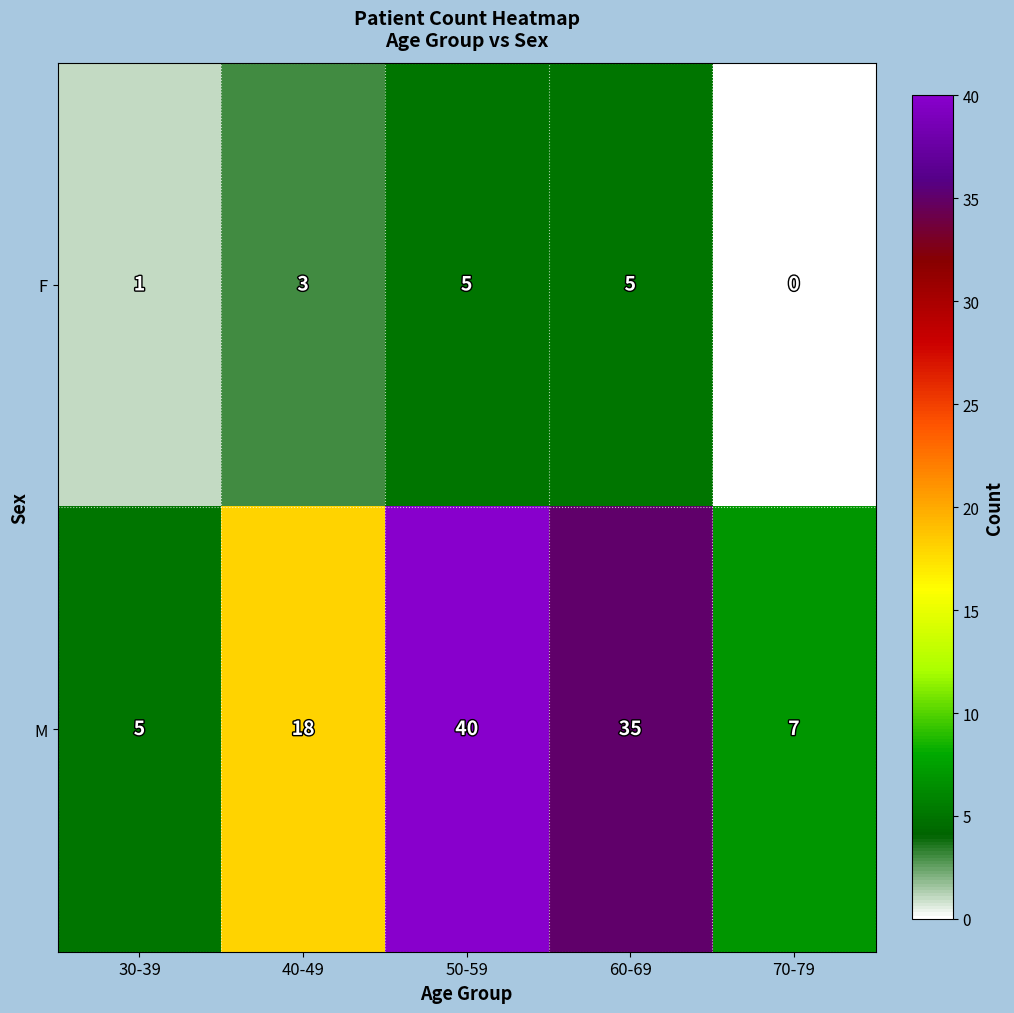

What is the sum of all M values?

105